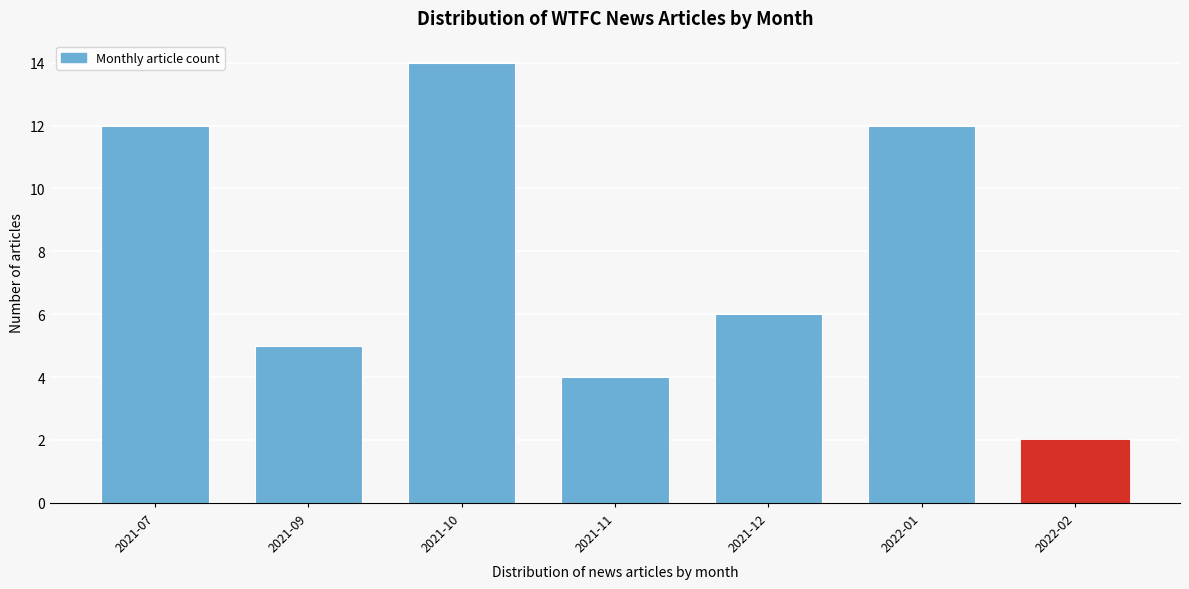

Reading left to right, list all the values displayed in this chart.

2021-07=12	2021-09=5	2021-10=14	2021-11=4	2021-12=6	2022-01=12	2022-02=2